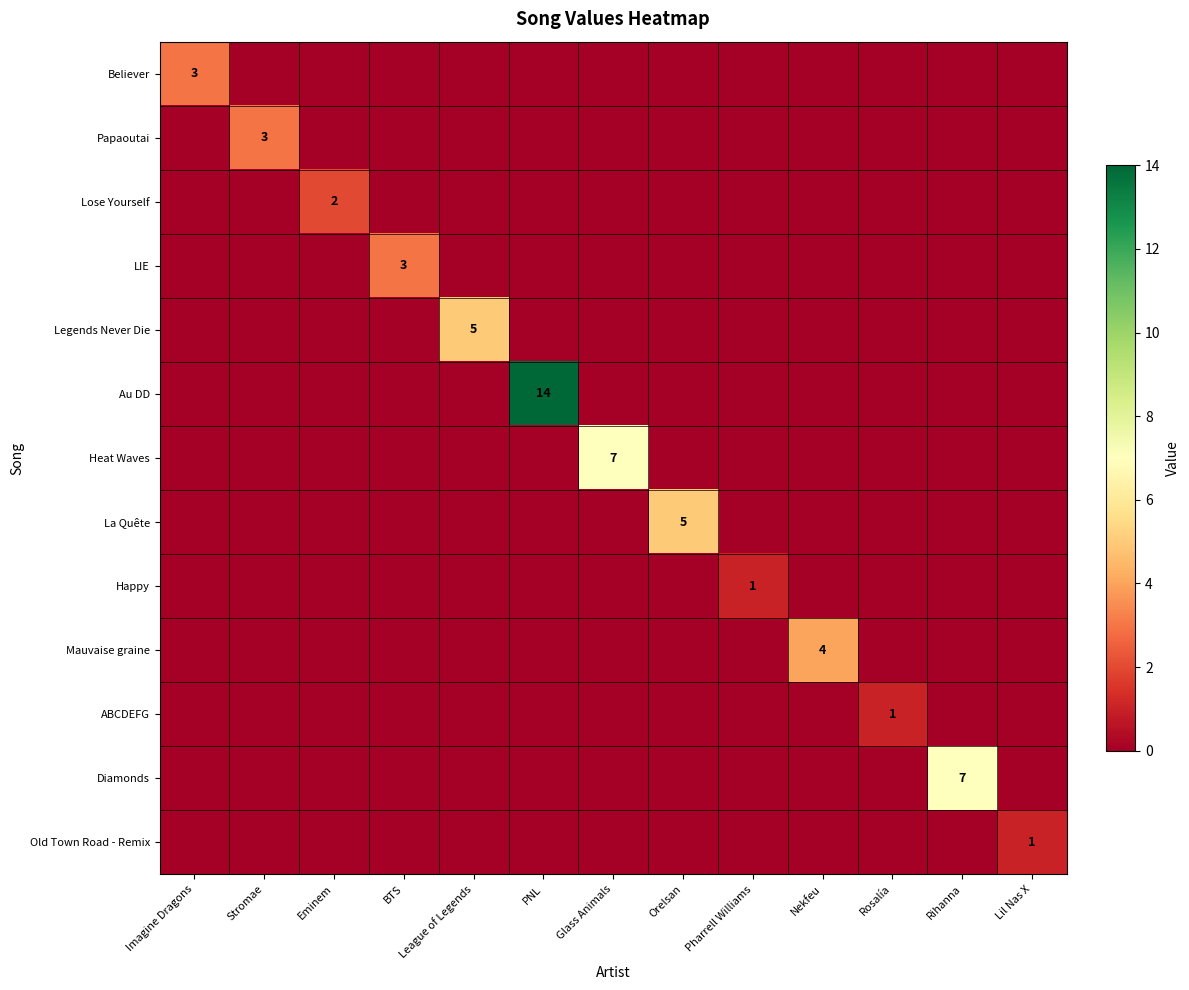

Is the value of Diamonds at League of Legends greater than the value of Believer at Rihanna?

No